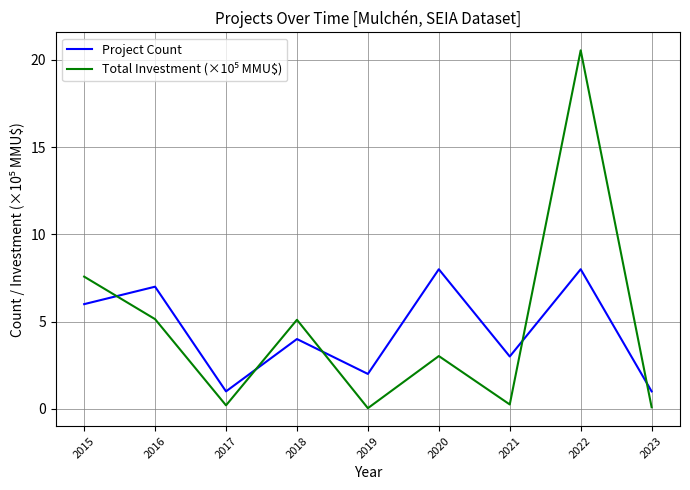

True or false: Project Count has a value of 0.4 at 2019.

False